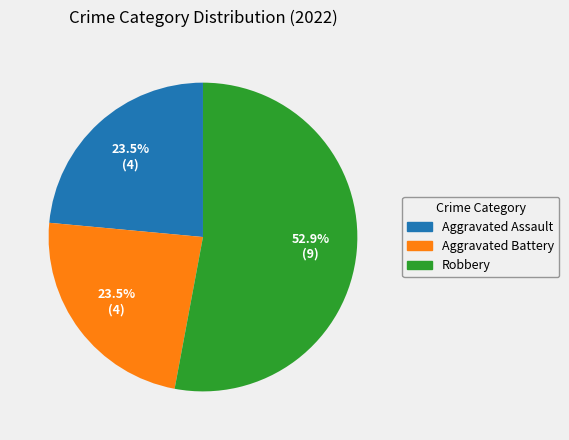

Is Robbery the majority of the pie?

Yes